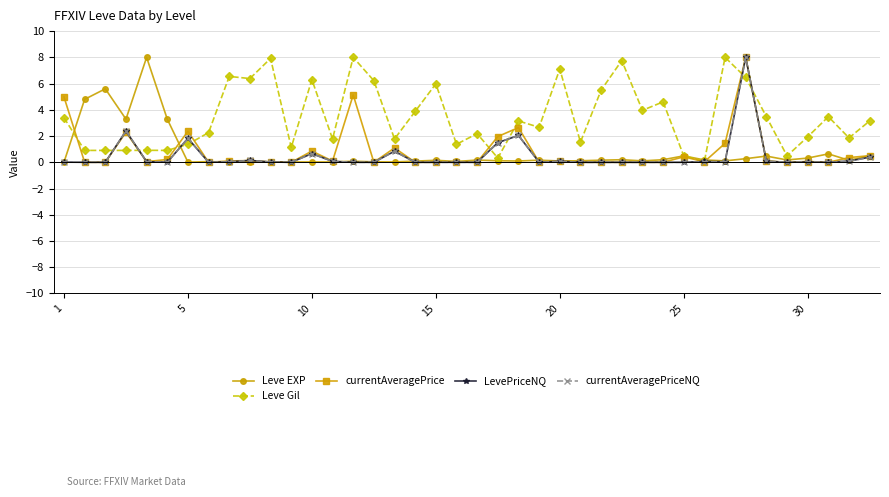

What is the greatest value displayed?

8.0